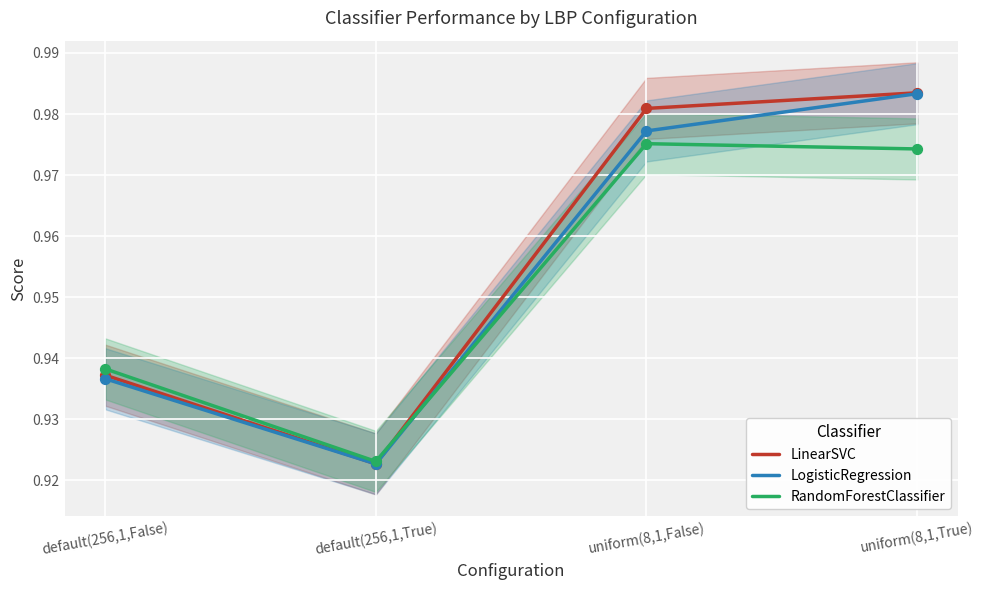

Which series contains the lowest Y value?

LinearSVC